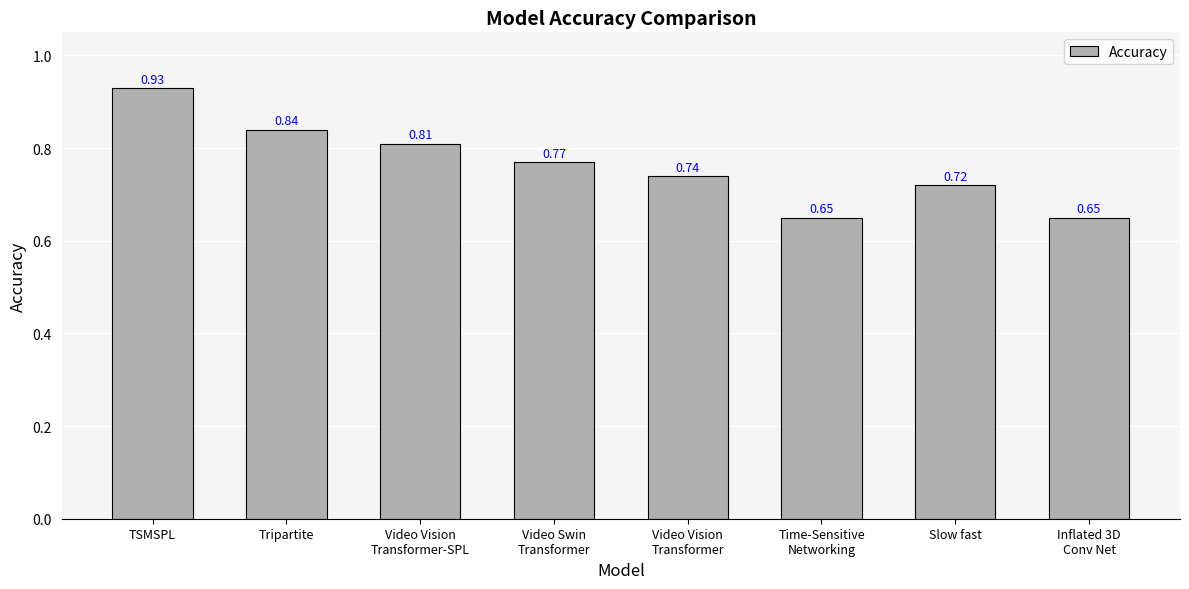

What is the difference between the maximum and second lowest values?

0.3